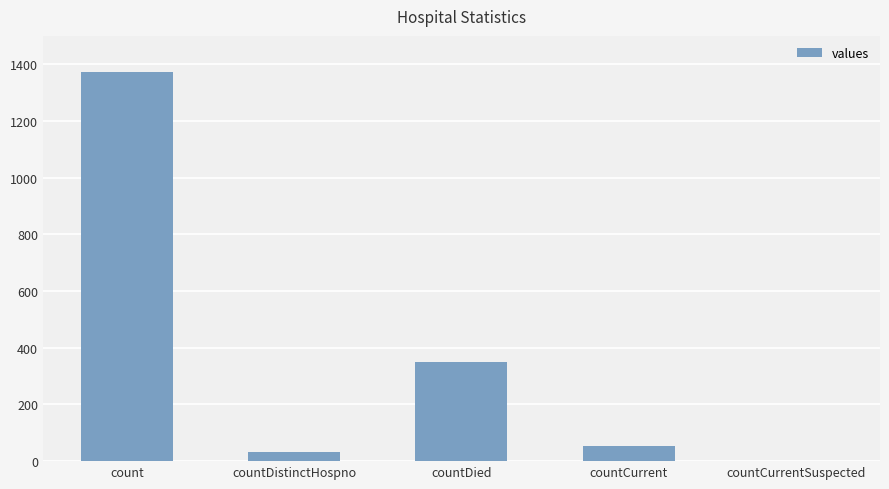

What is the sum of all values?

1805